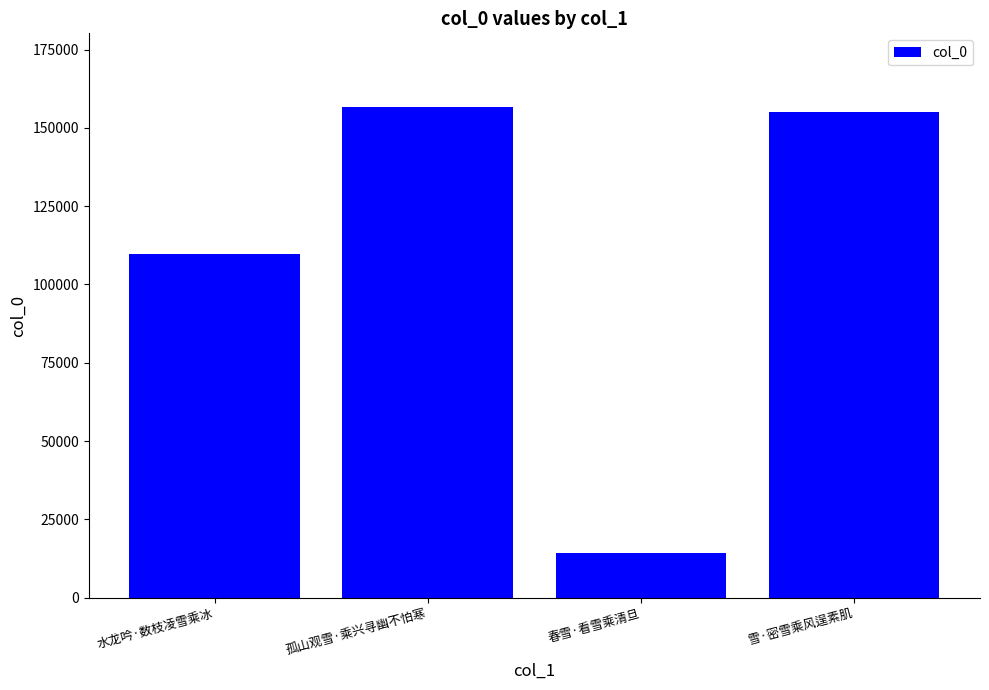

Reading left to right, transcribe all the data shown in this chart.

109641	156674	14274	155211